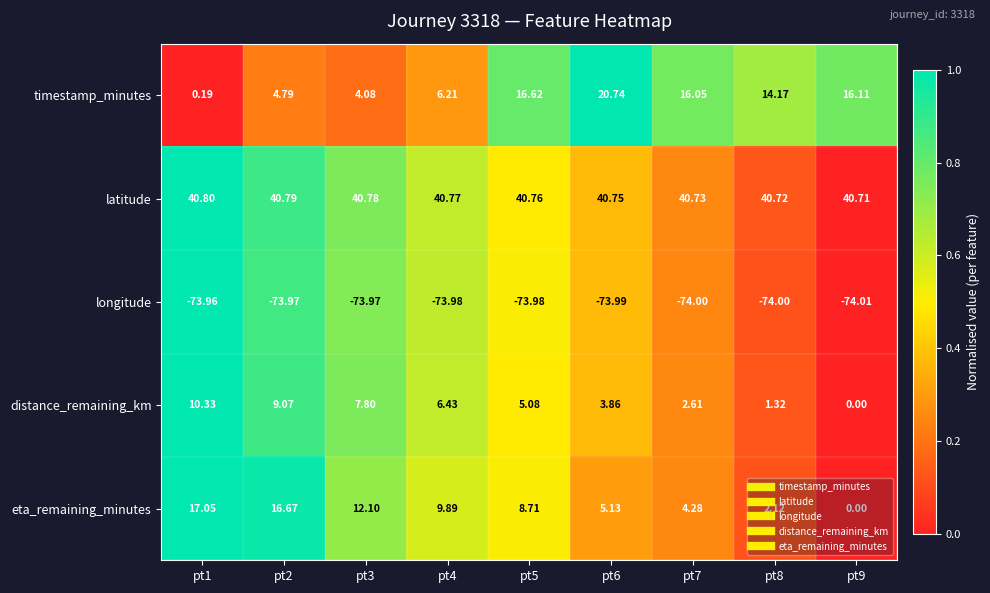

Which series has the largest range (max minus min)?

timestamp_minutes